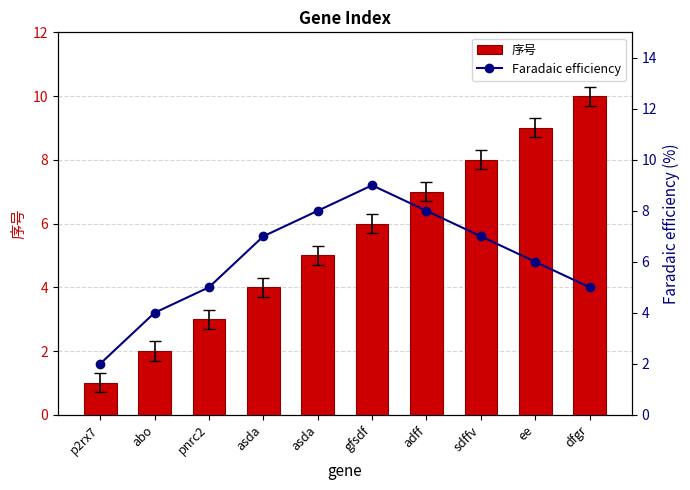

How many 序号 values are between 3 and 8?

6